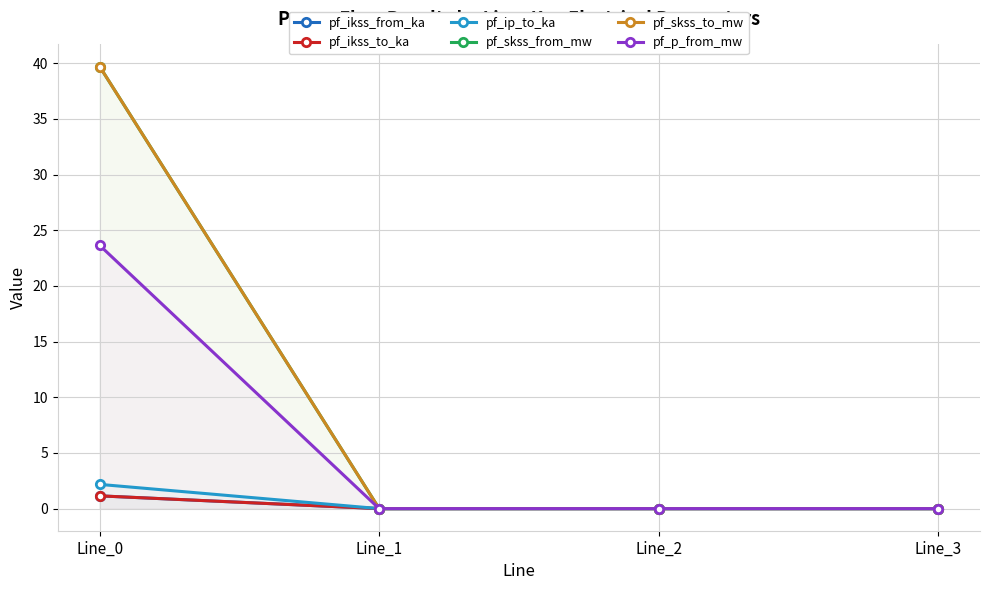

What is the sum of all pf_ikss_to_ka values?

1.1